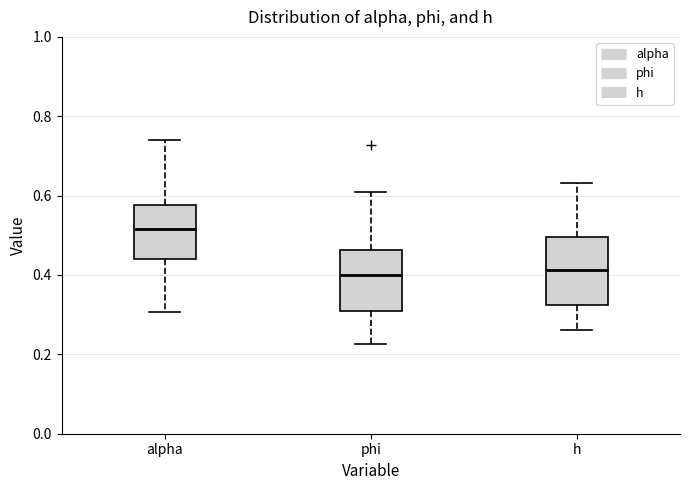

Where does the upper whisker of the box for phi end on the y-axis? The values are not printed on the chart, so give them approximately, as read against the axis.

0.60